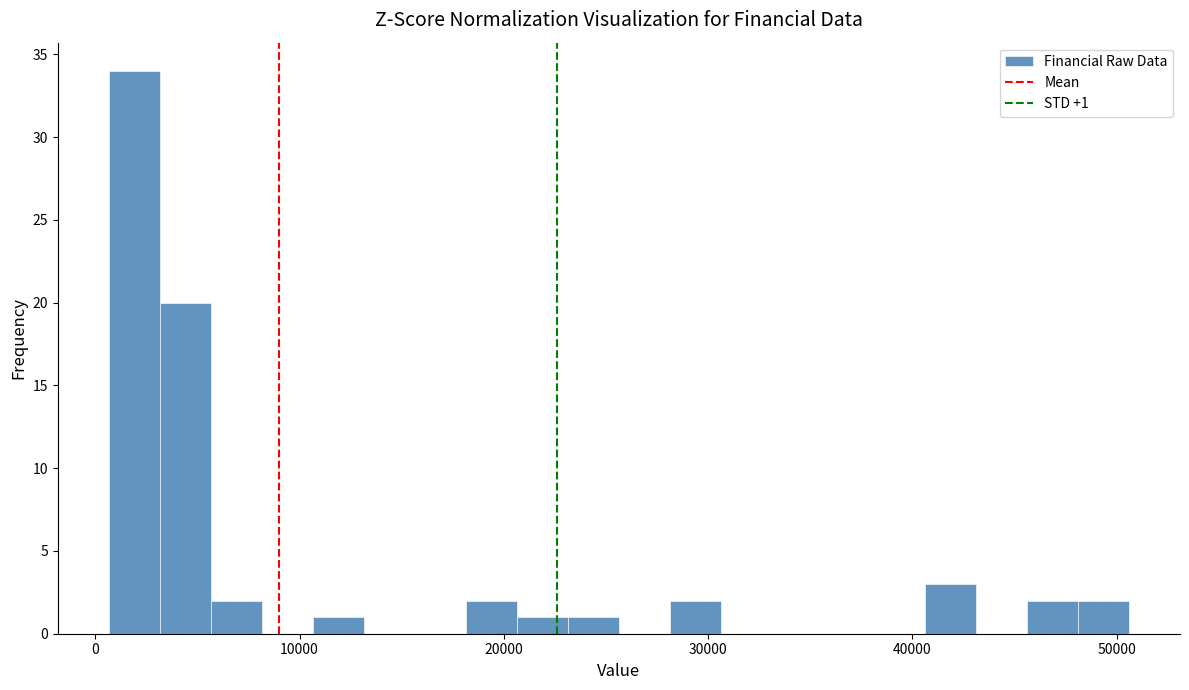

Around what value on the x-axis is the tallest bar? Give the approximate position of its centre, as read against the axis.

2000